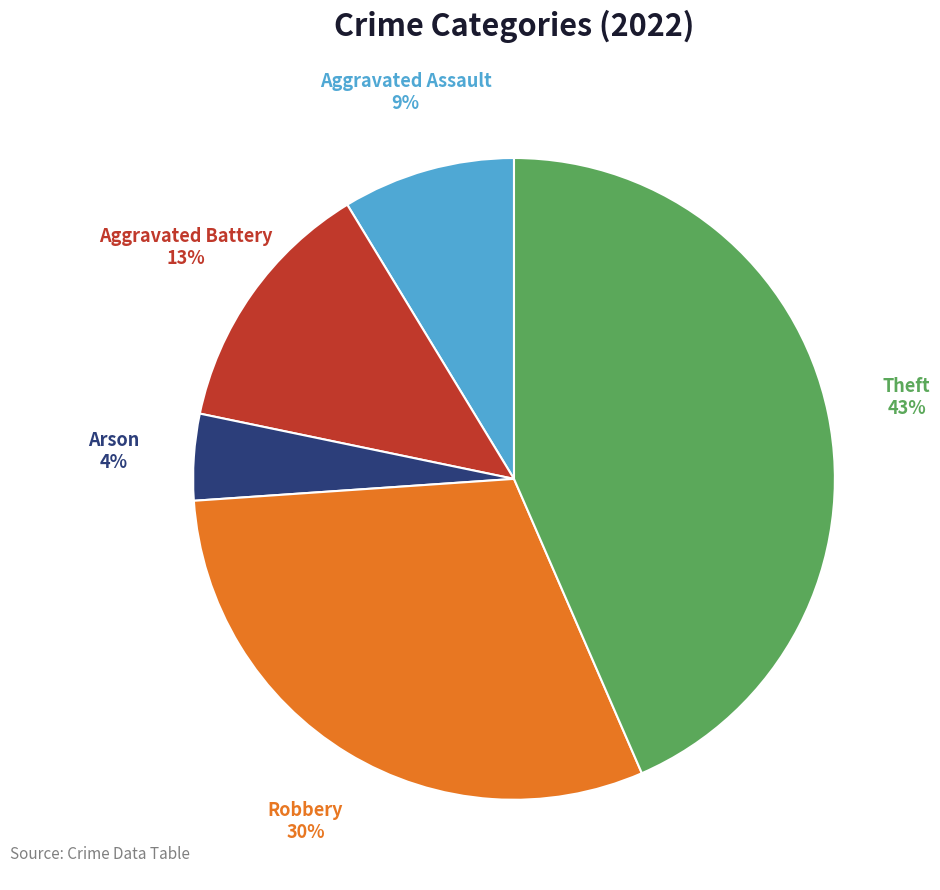

To the nearest percent, what is the average slice percentage?

20%